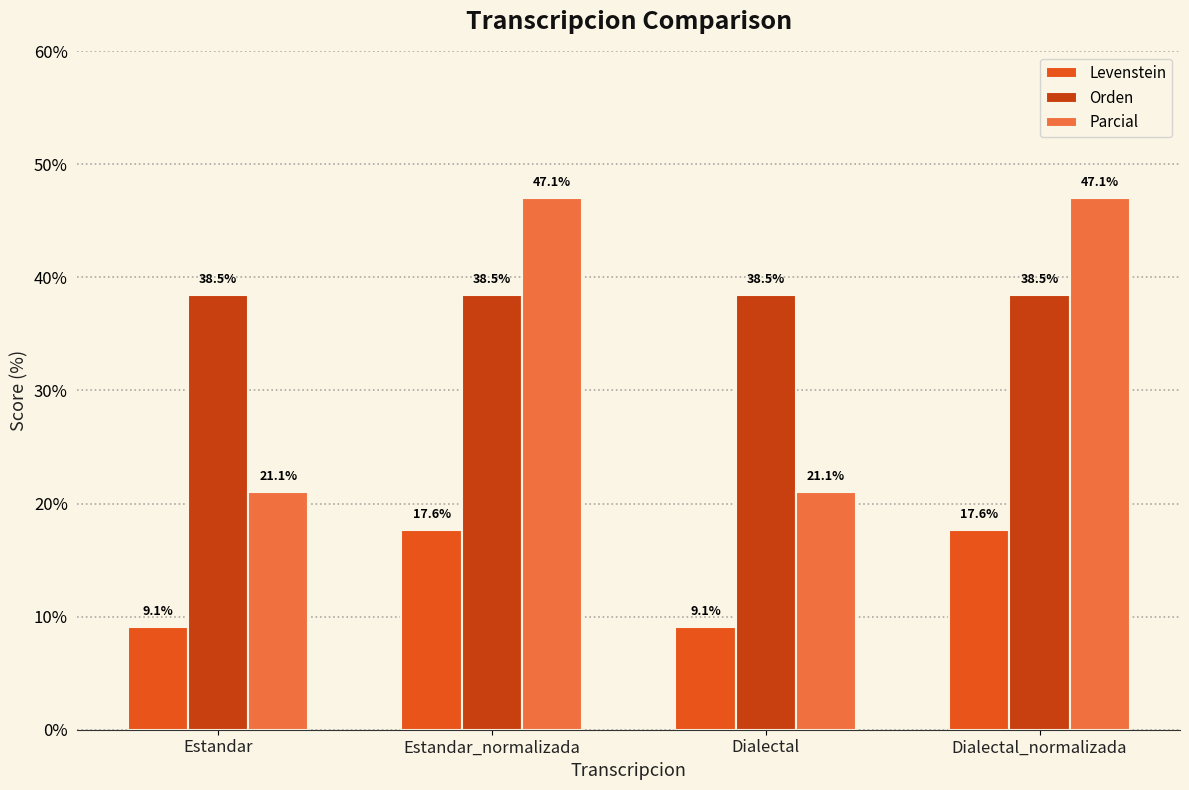

Read the Parcial value at Dialectal_normalizada.

47.1